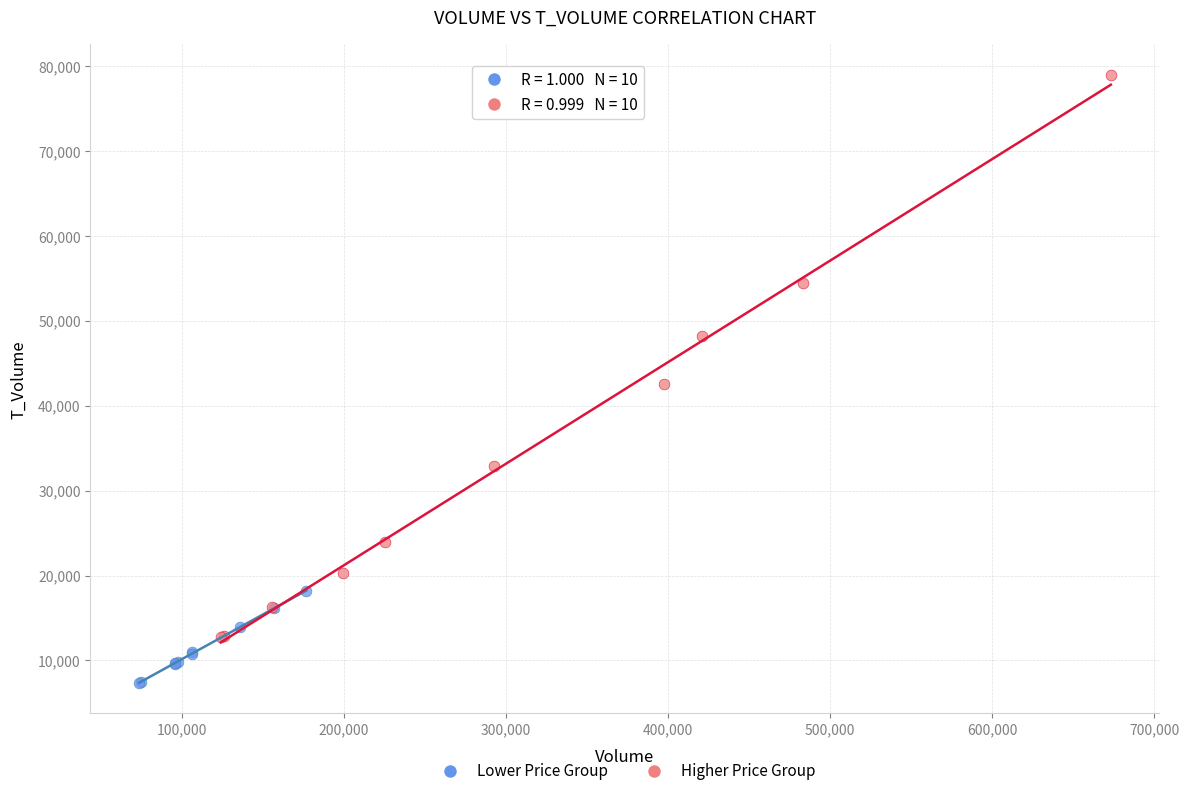

Which series has the largest Y range (max minus min)?

Higher Price Group